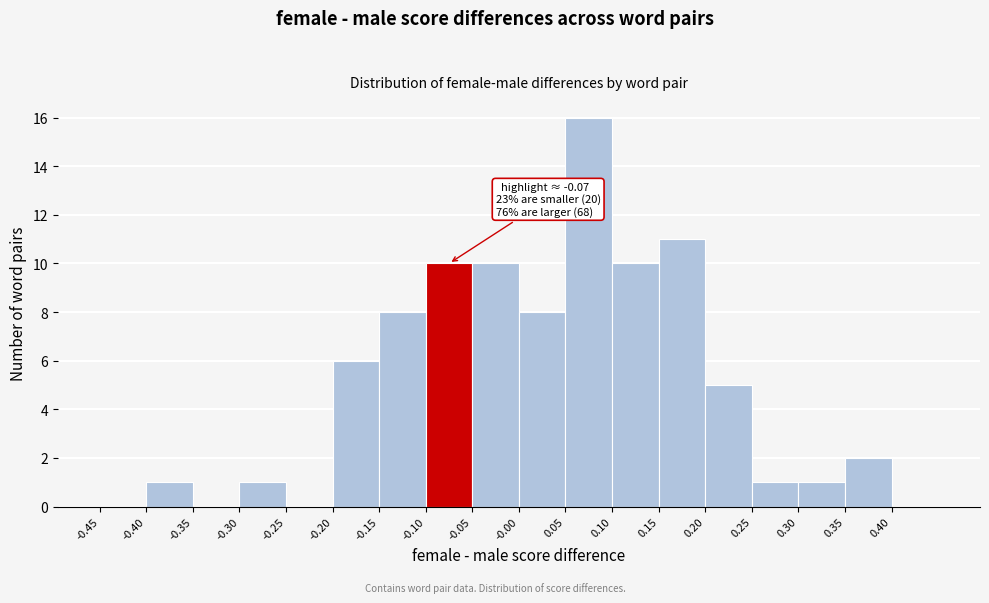

Over which range of the x-axis is the bar tallest?

0.05 to 0.10